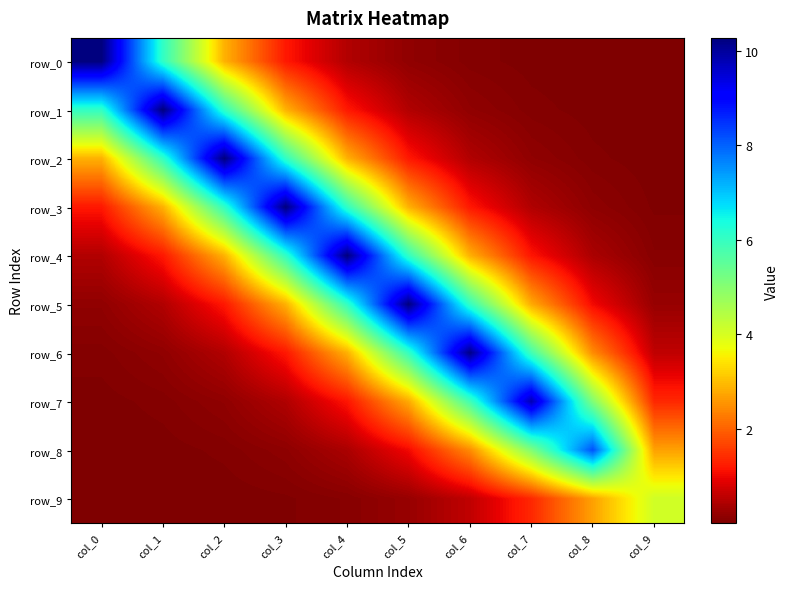

Rank the series at col_2 from lowest to highest value.

row_9, row_8, row_7, row_6, row_5, row_4, row_0, row_3, row_1, row_2